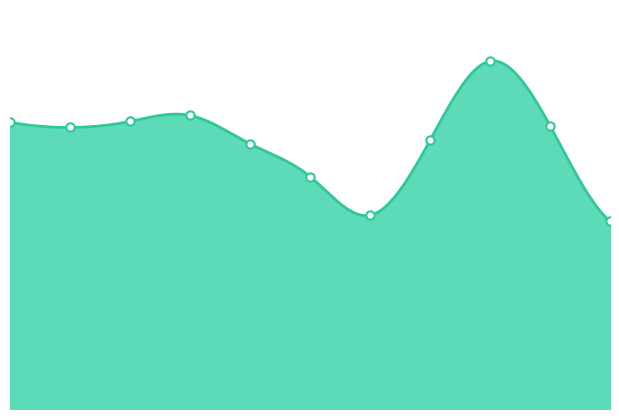

What is the difference between the maximum and second lowest values?

179